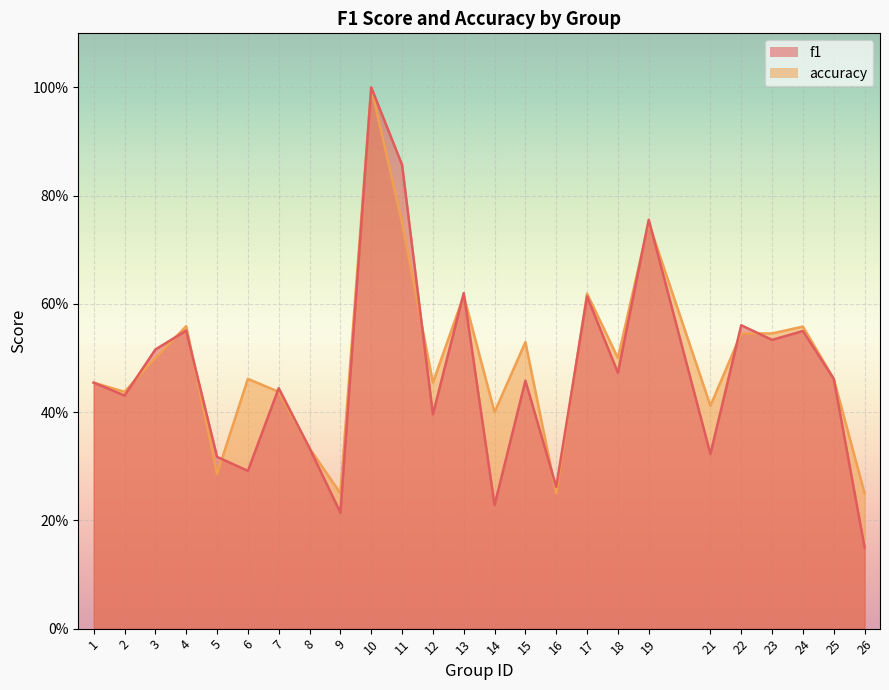

At which category does accuracy reach its first local valley?

2